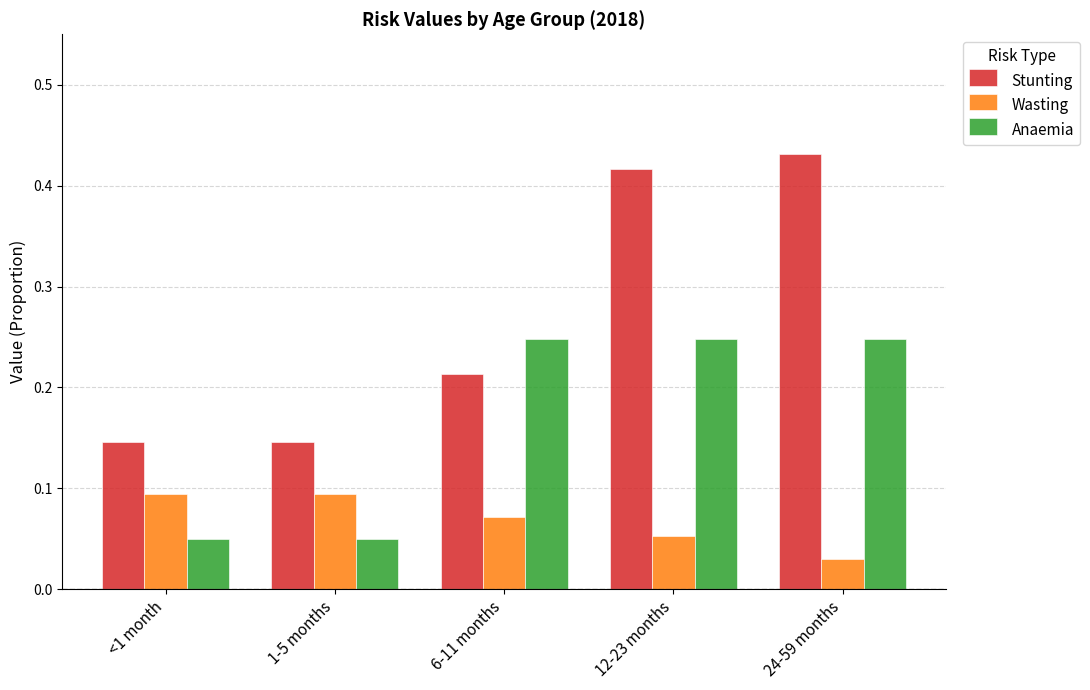

Which category has the lowest value across all series?

24-59 months